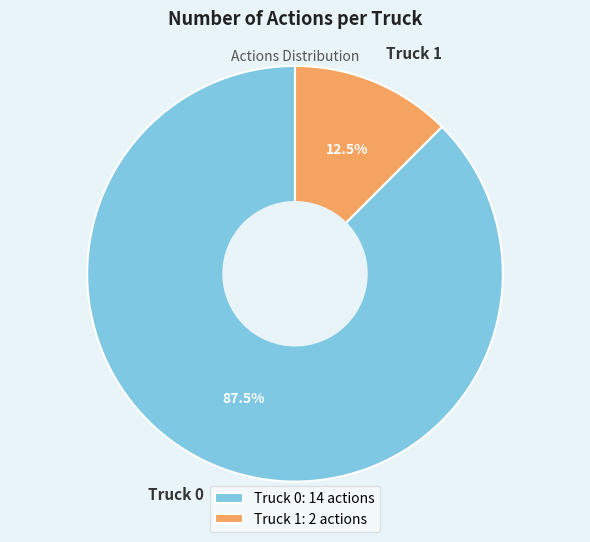

What percentage do Truck 1 and Truck 0 together represent?

100.0%